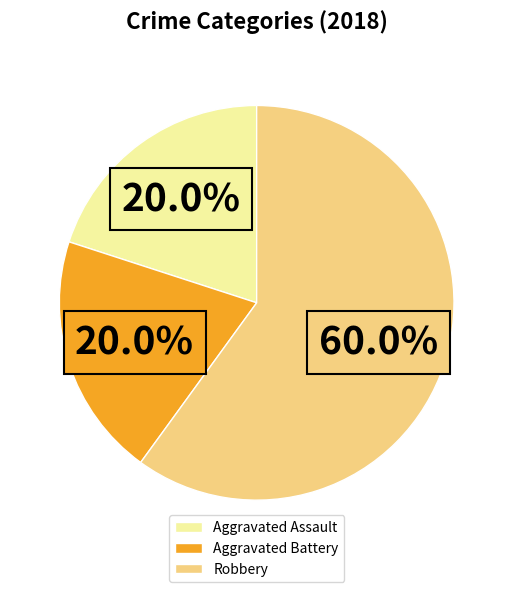

True or false: Aggravated Assault accounts for 20% of the total.

True